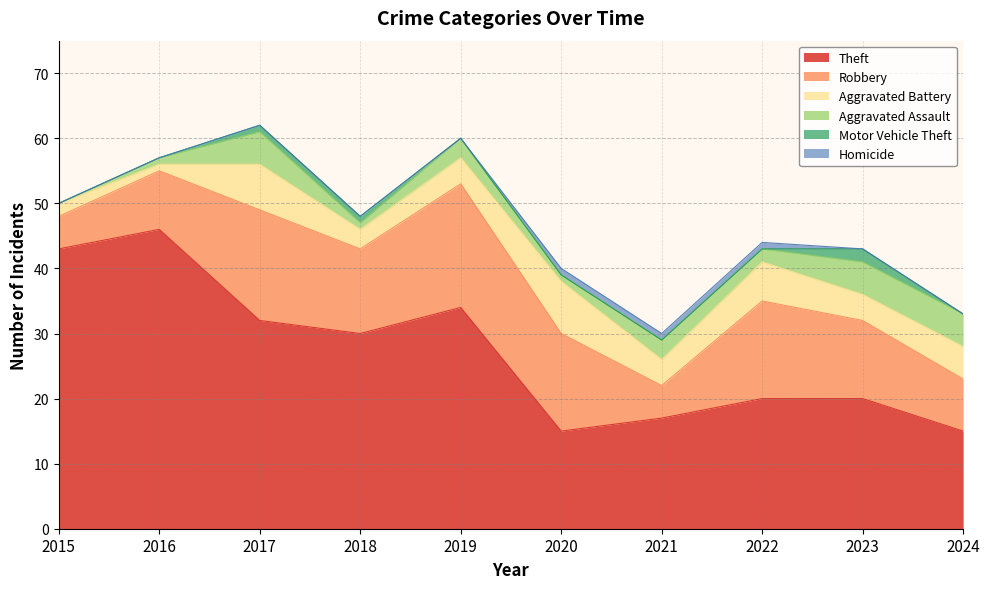

Is the value of Theft at 2022 greater than the value of Robbery at 2022?

Yes